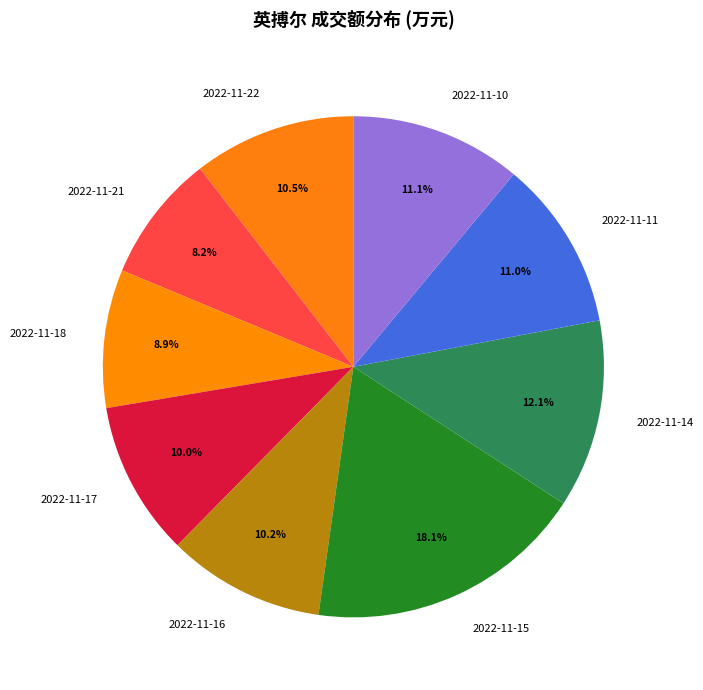

Is it true that 2022-11-21 is 8% of the pie?

True